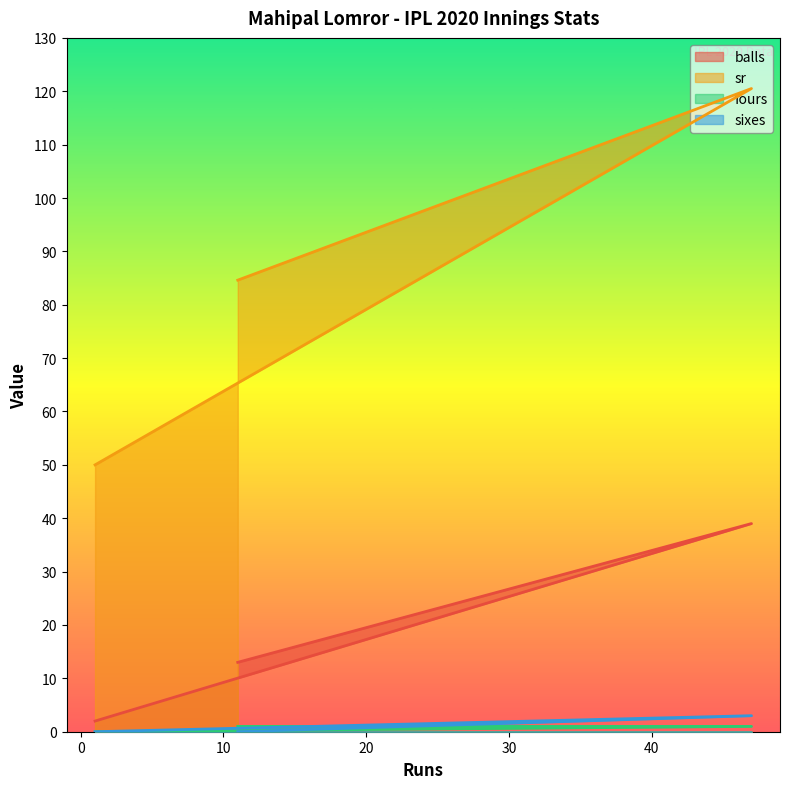

Is it true that balls equals 58.6 at 47?

False